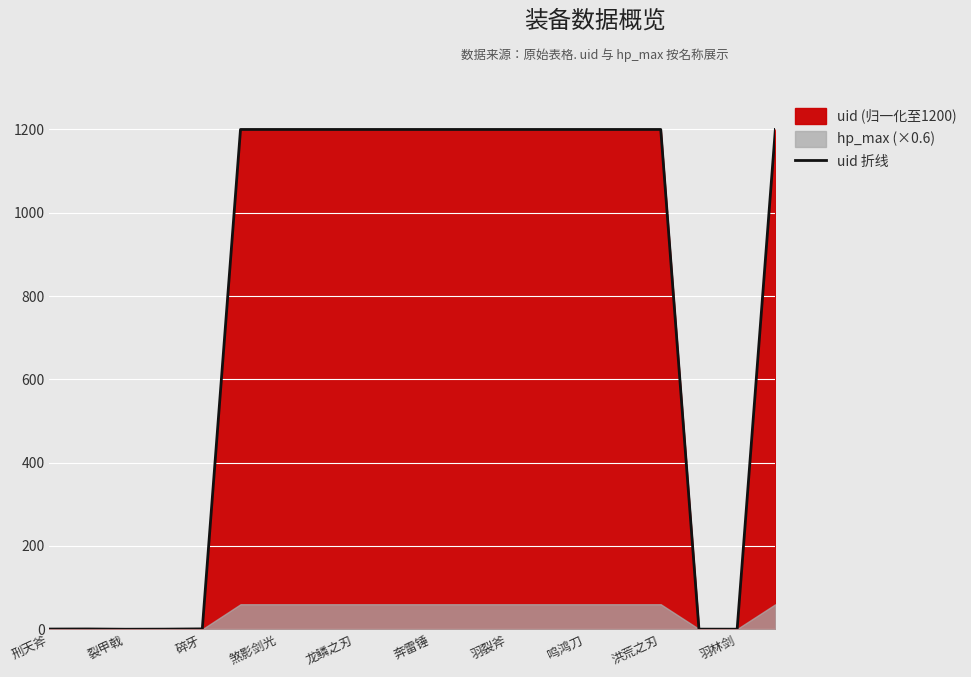

Is it true that uid 折线 equals 563.6 at 龙鳞之刃?

False